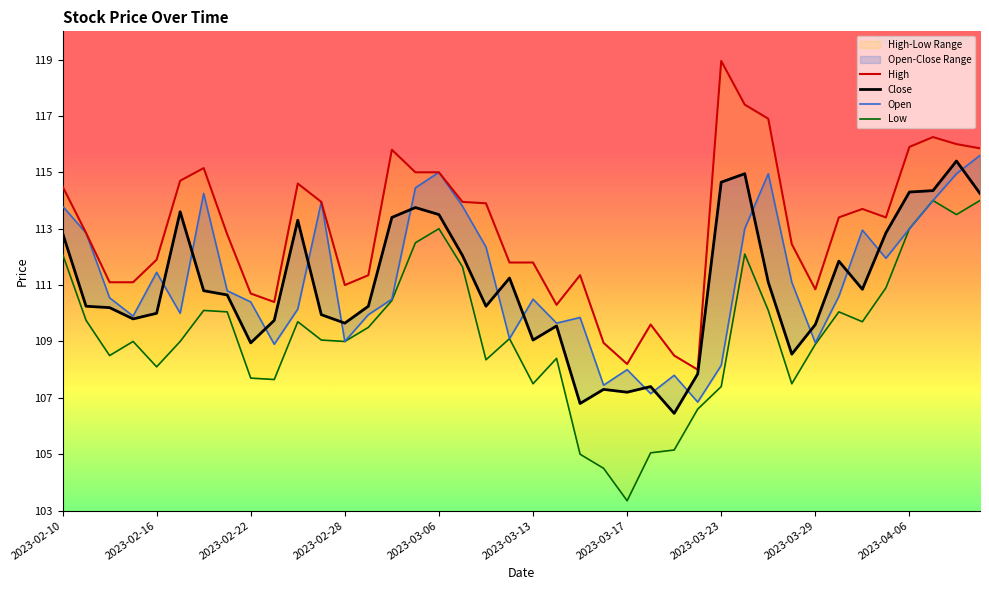

The value of High at 30 is 202.7. True or false?

False